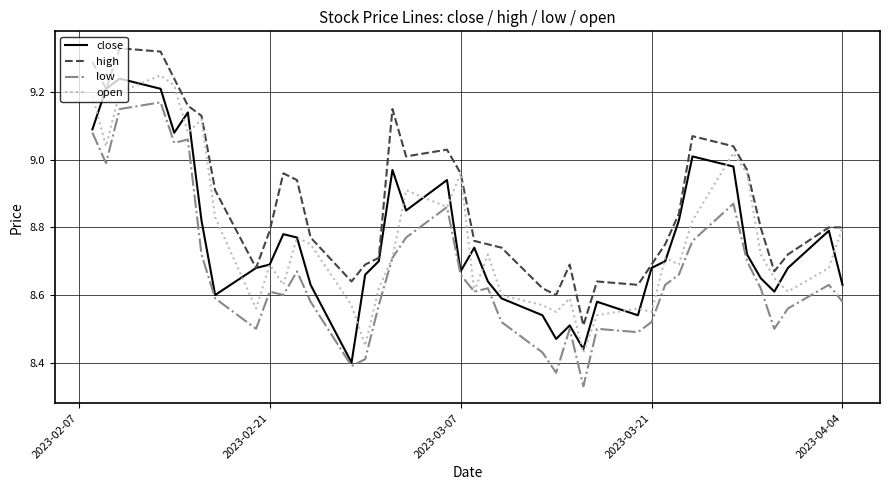

True or false: high and low intersect in this chart.

False